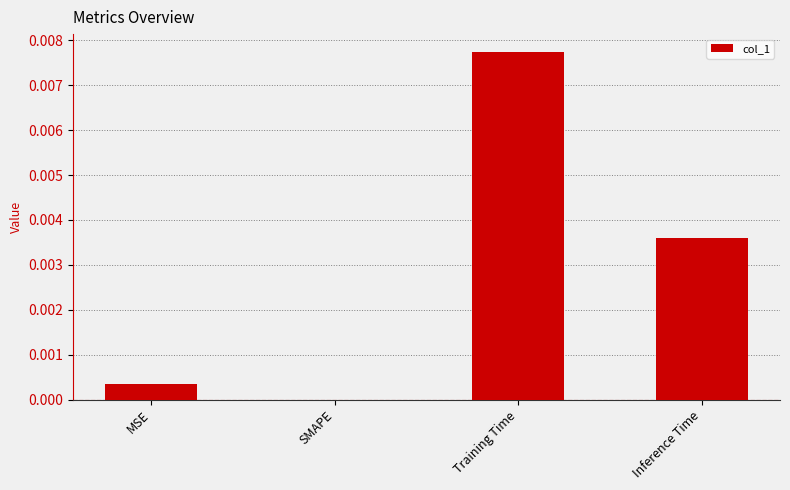

Which has a higher value, Training Time or MSE?

Training Time